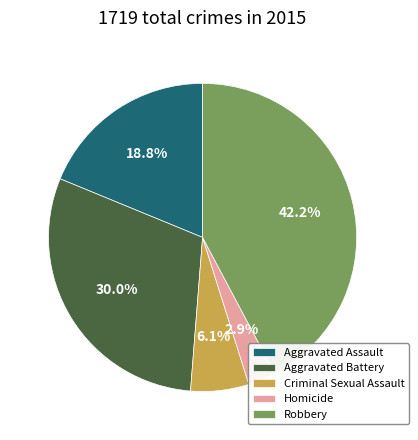

To the nearest percent, what portion does Aggravated Battery represent?

30%